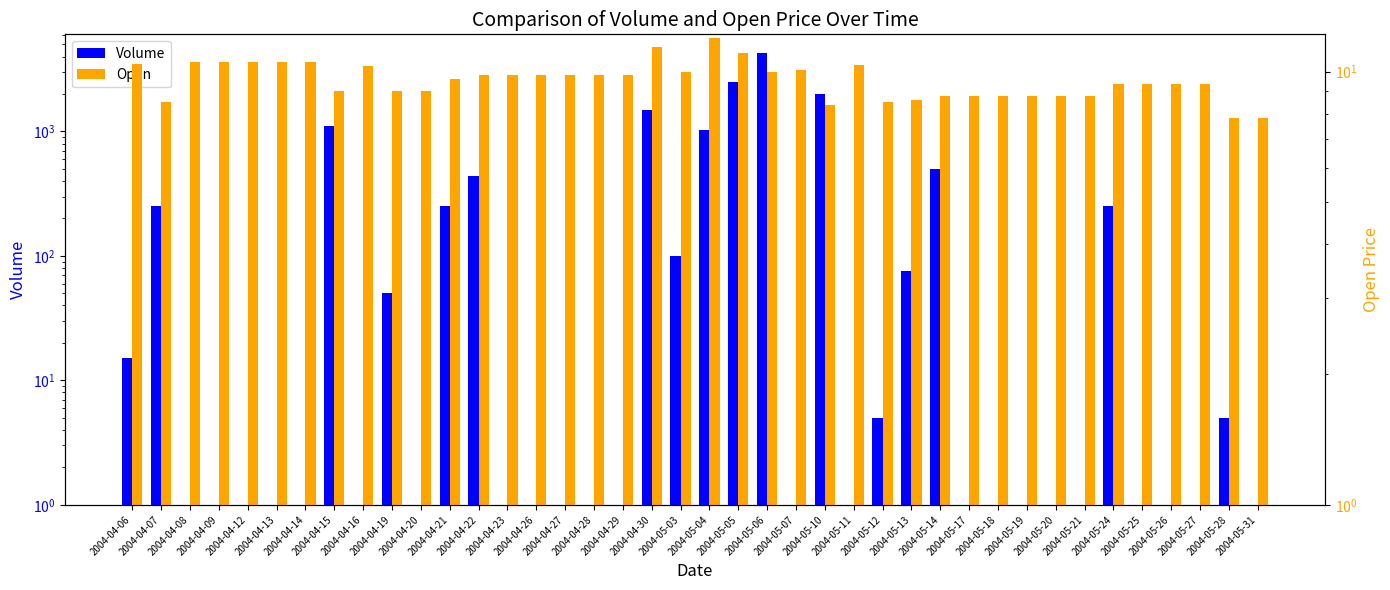

Which series changed the most between 2004-05-05 and 2004-05-17?

Volume